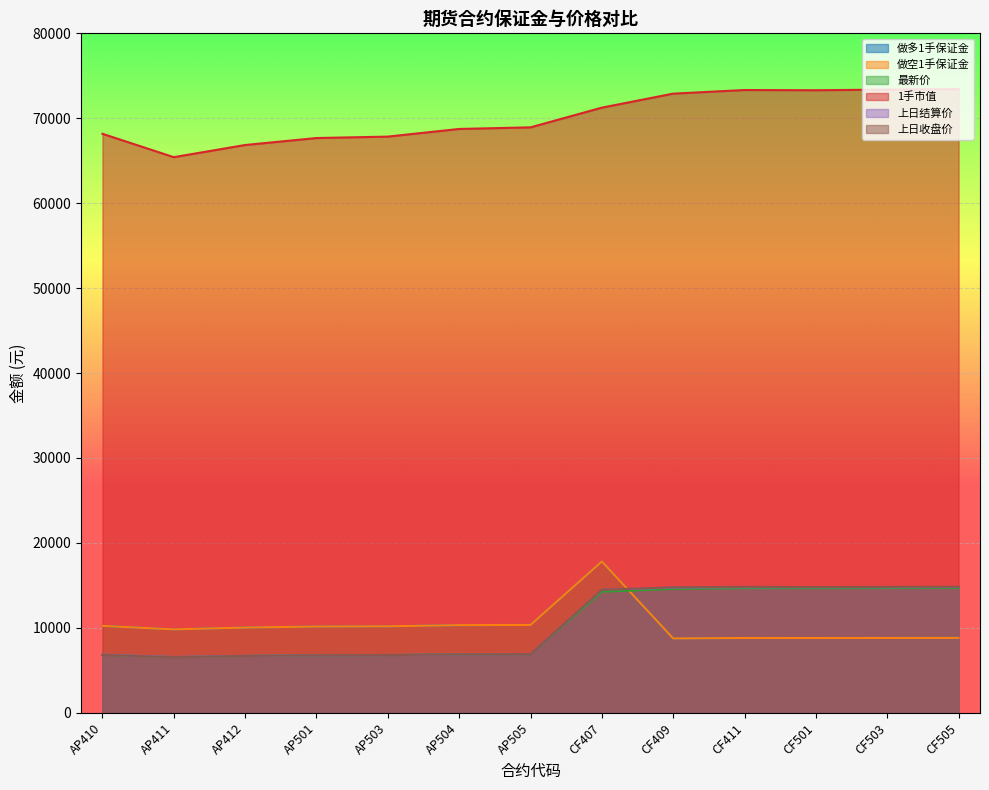

Between AP412 and AP411, which is larger?

AP412